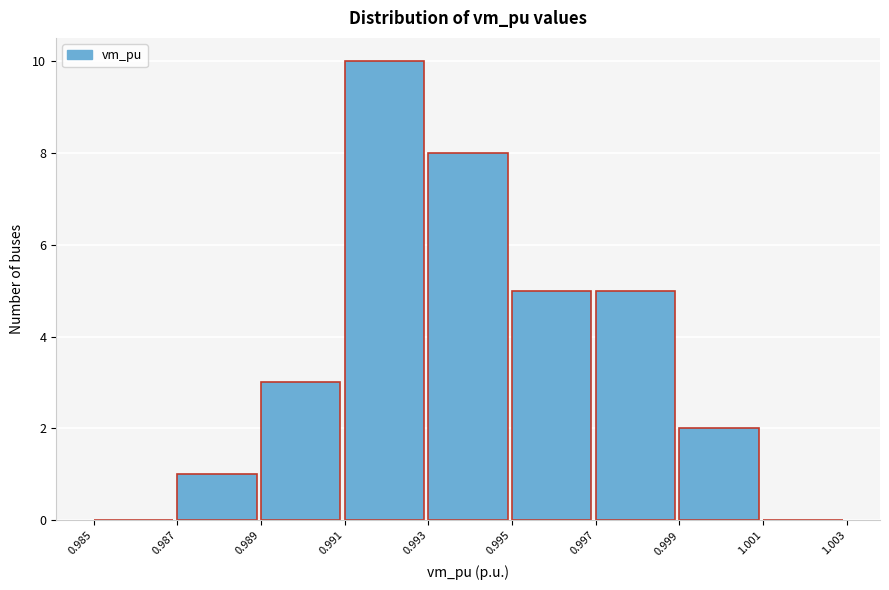

How tall is the bar that spans 0.995 to 0.997 on the x-axis? The values are not printed on the chart, so give them approximately, as read against the axis.

5